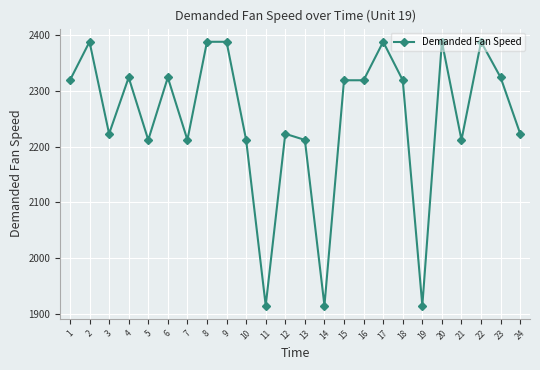

How many lines are shown in the chart?

1